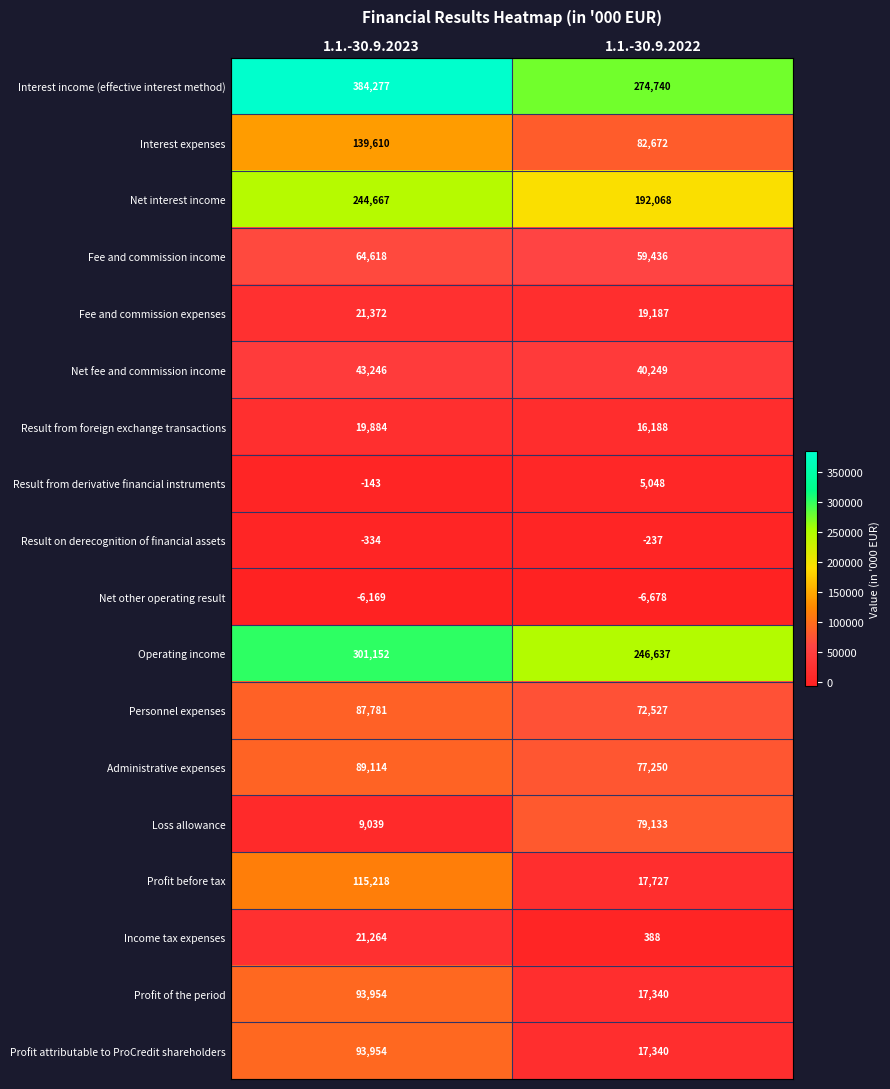

True or false: Net interest income has a value of 321508 at 1.1.-30.9.2022.

False